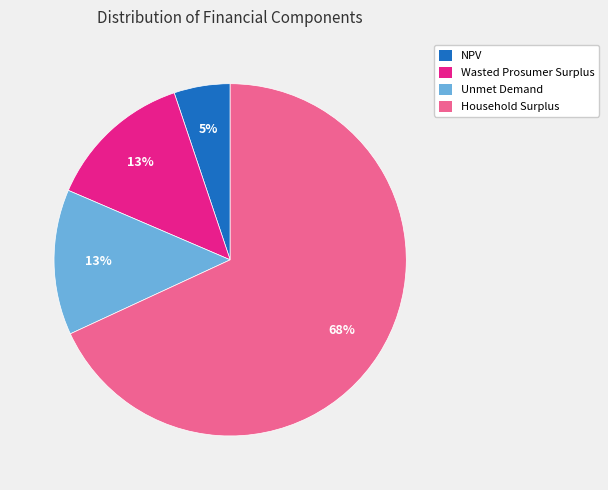

What is the smallest slice in the pie chart?

NPV